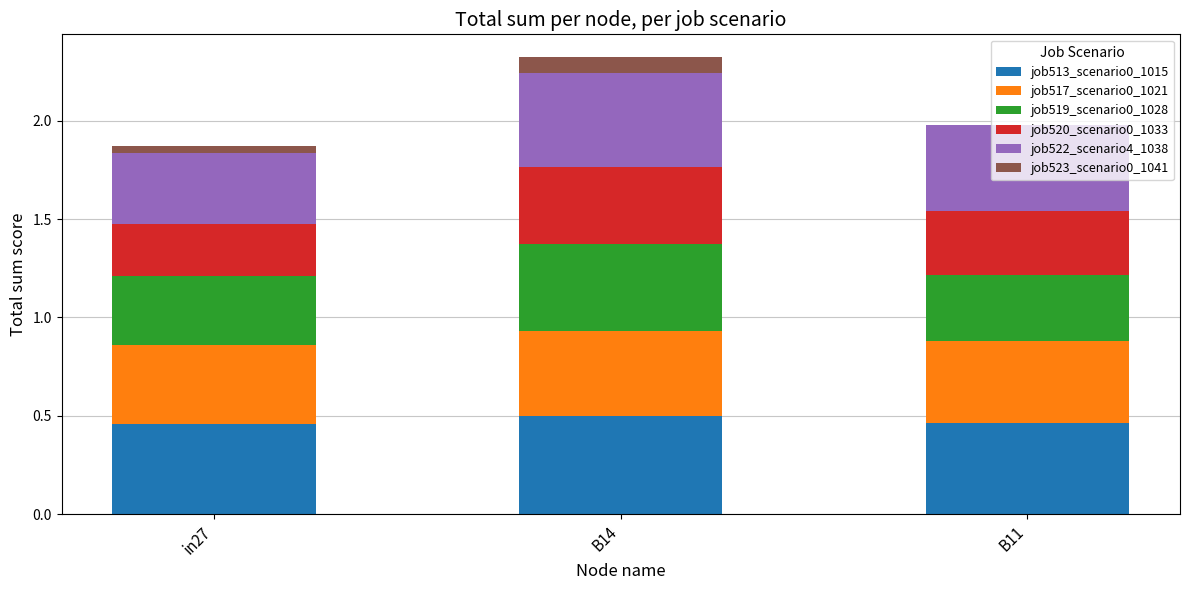

What is the sum of all job513_scenario0_1015 values?

1.4